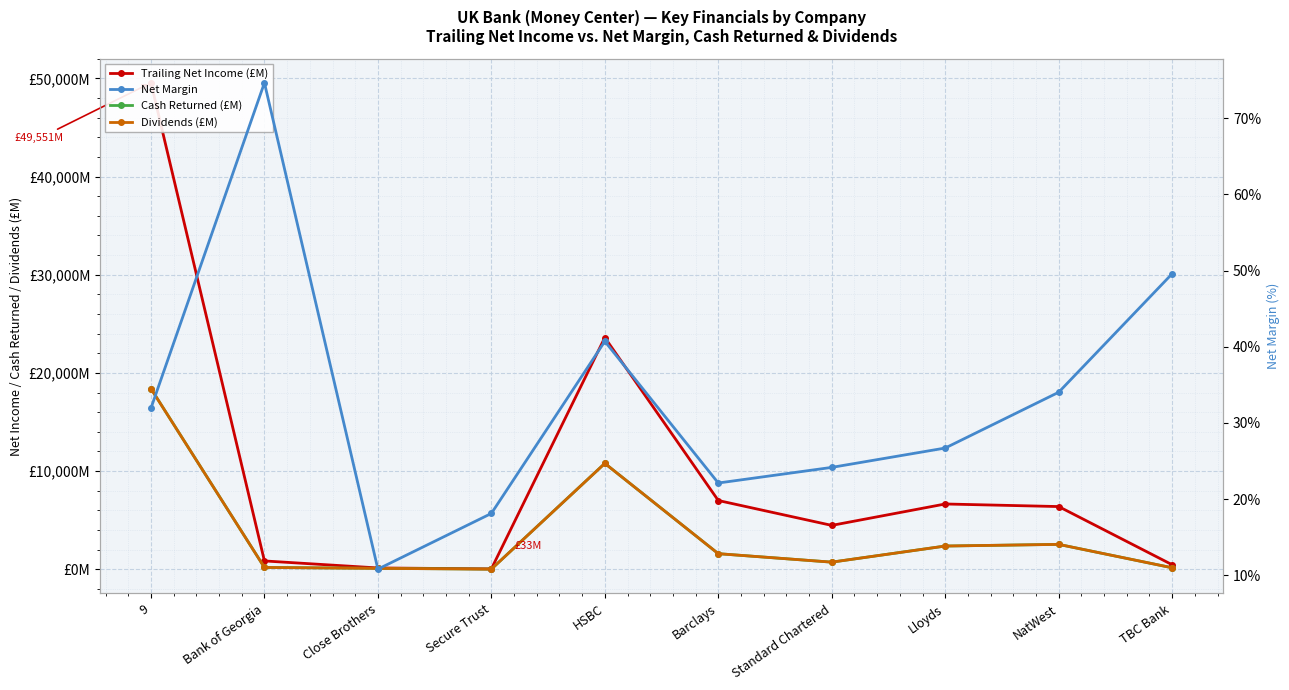

Where is the first local minimum for Dividends (£M)?

Secure Trust